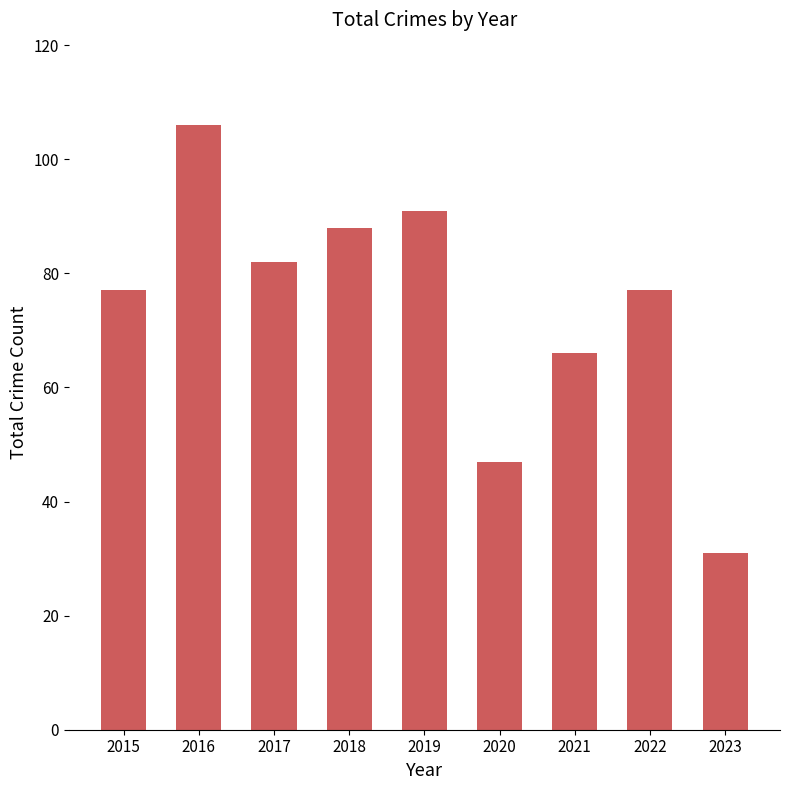

True or false: the data shows 46 at 2023.

False